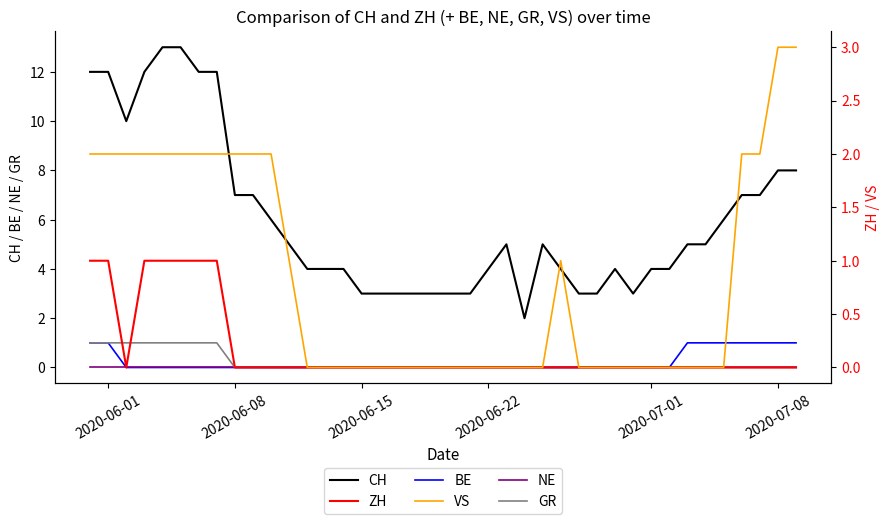

True or false: NE and GR intersect in this chart.

False